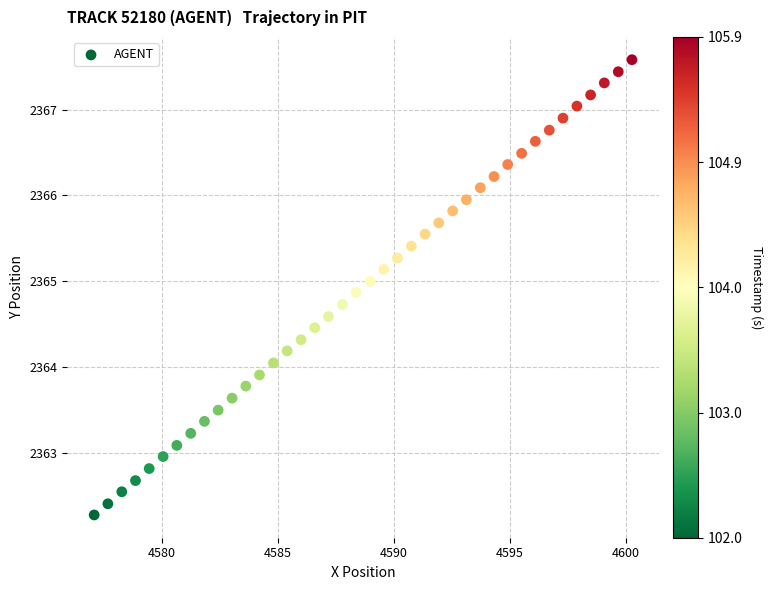

What is the range of X values (max minus min)?

23.2